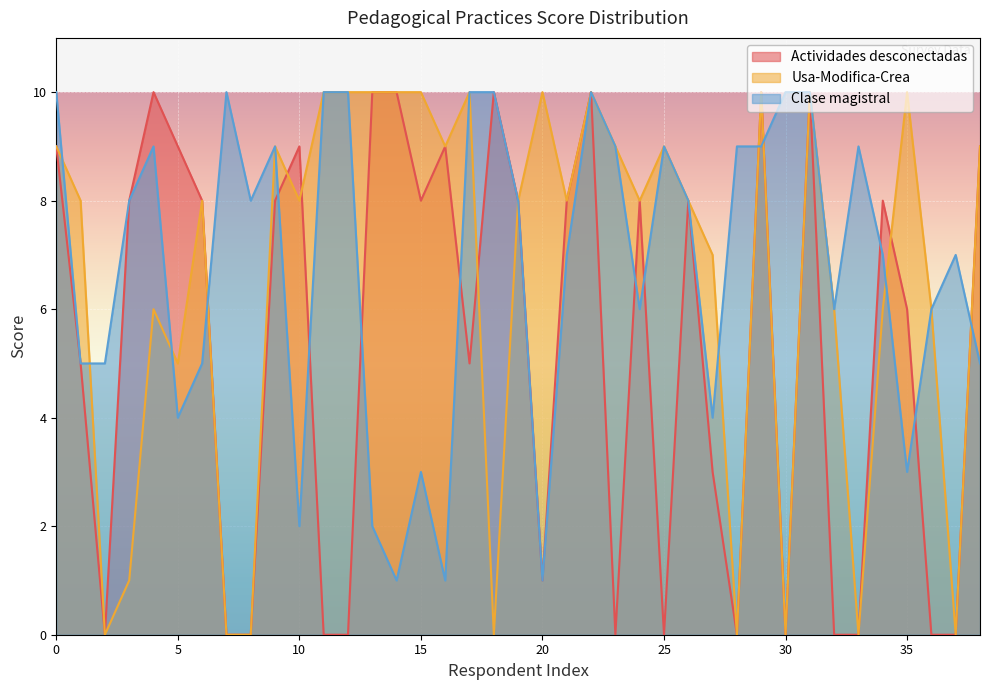

What is the spread (max minus min) of values at 32?

6